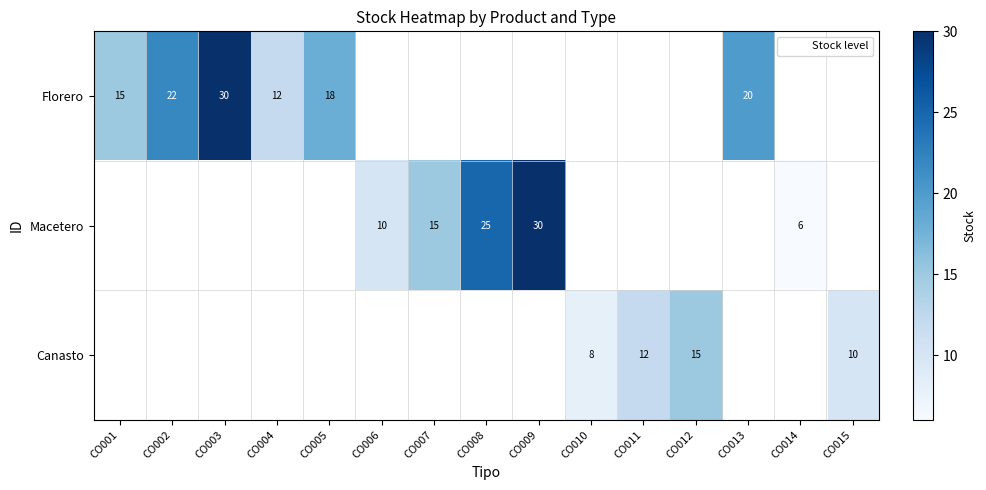

True or false: Canasto has a value of 12 at CO011.

True